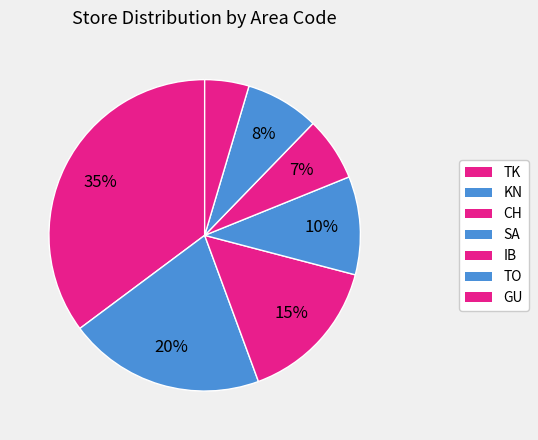

How many segments does this pie chart have?

7